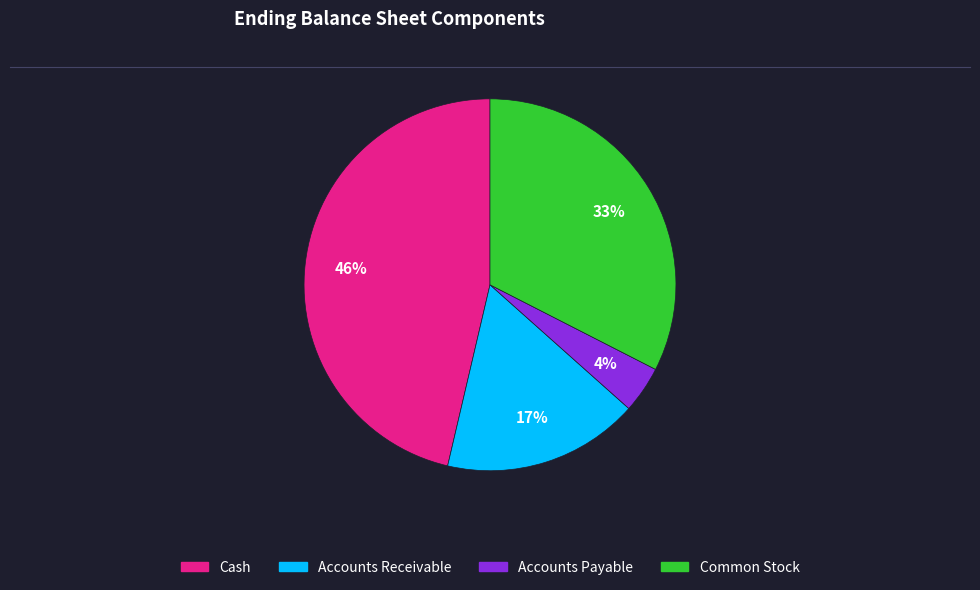

True or false: Cash accounts for 40% of the total.

False